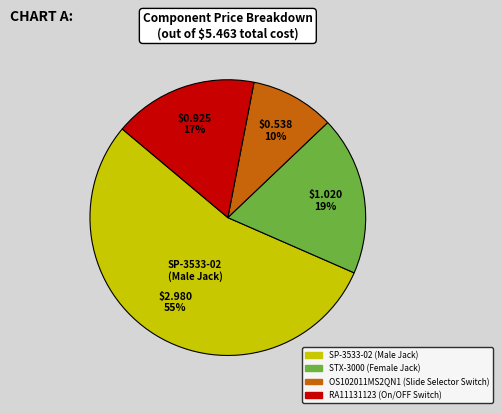

Count the number of slices in the pie.

4